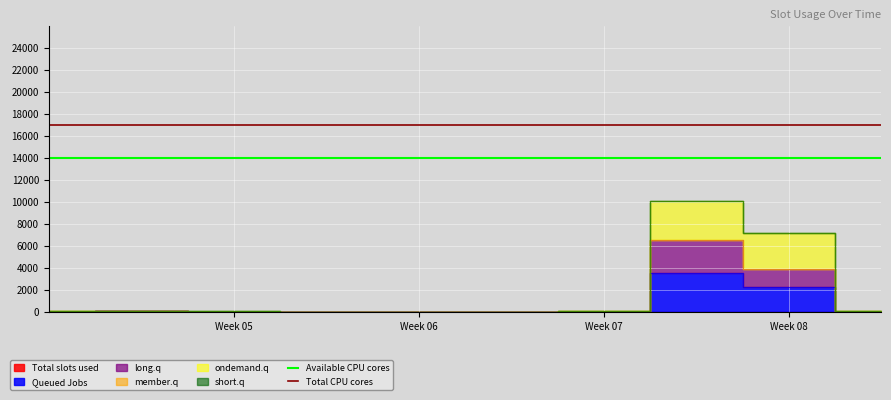

The value of Available CPU cores at Week 06 is 14000. True or false?

True